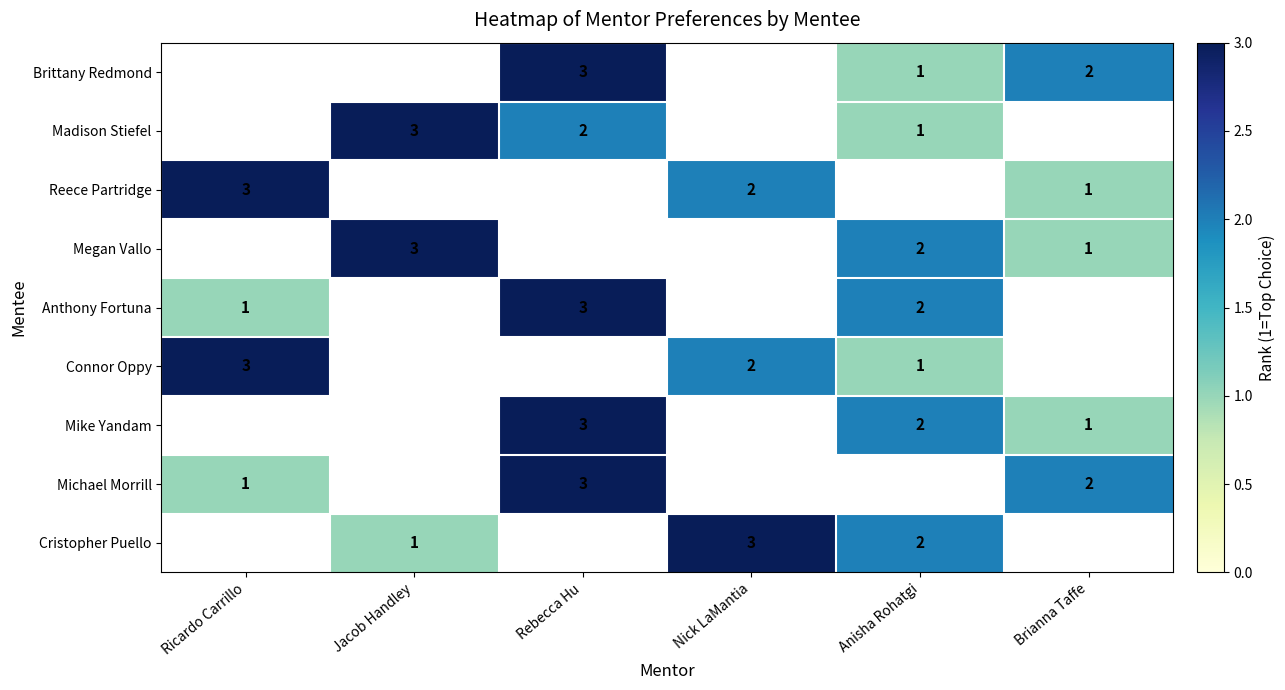

What is the highest value of the Michael Morrill series?

3.0